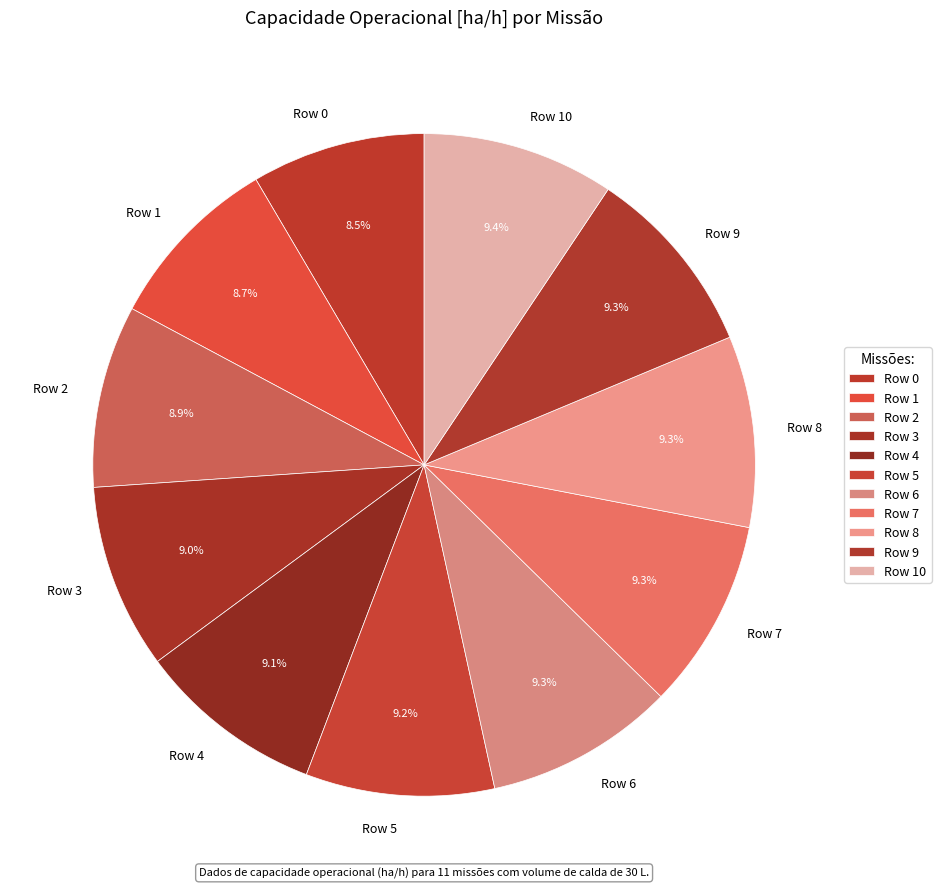

Combined, do Row 7 and Row 2 account for over 50%?

No